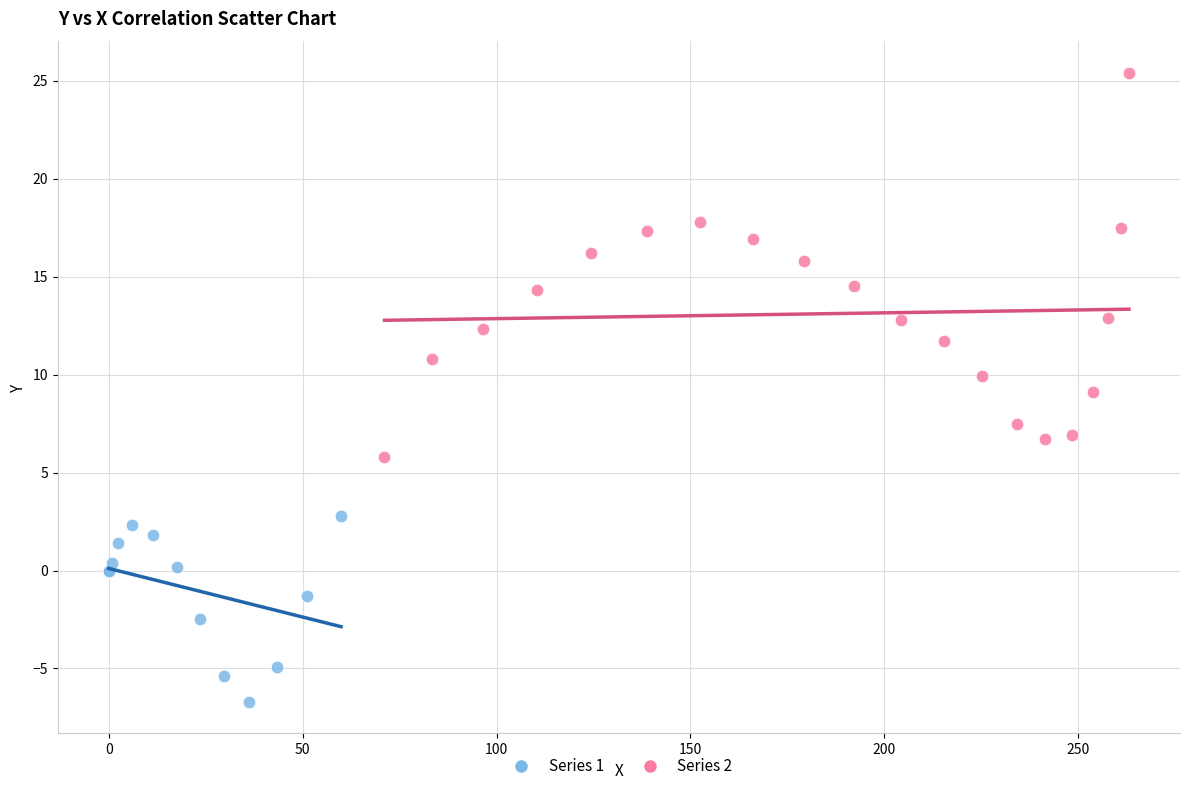

Which series contains the highest Y value?

Series 2